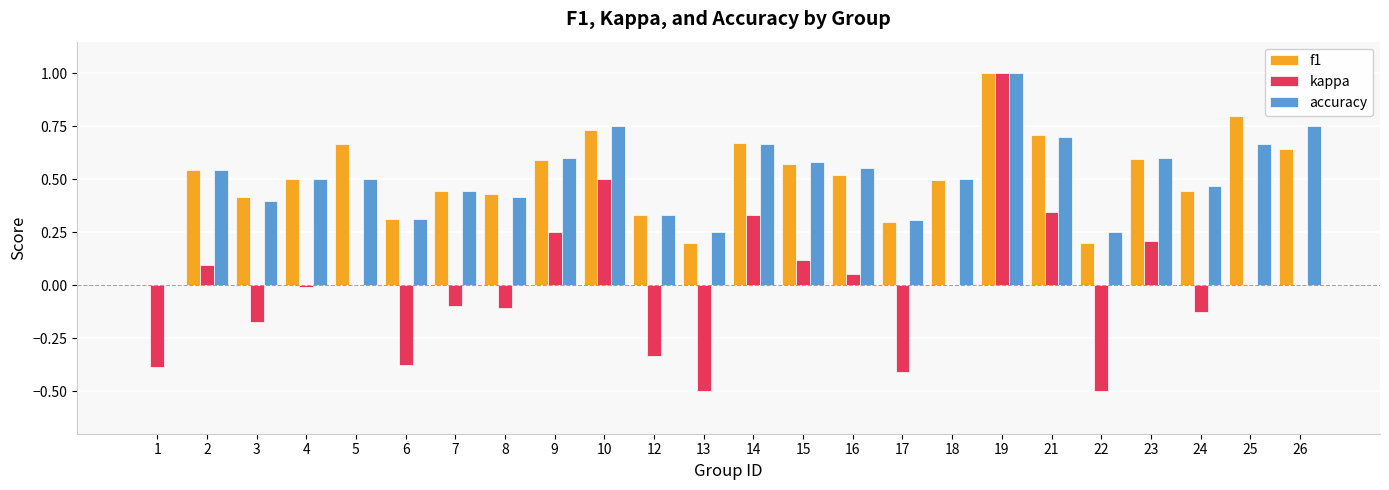

Are the bars horizontal?

No